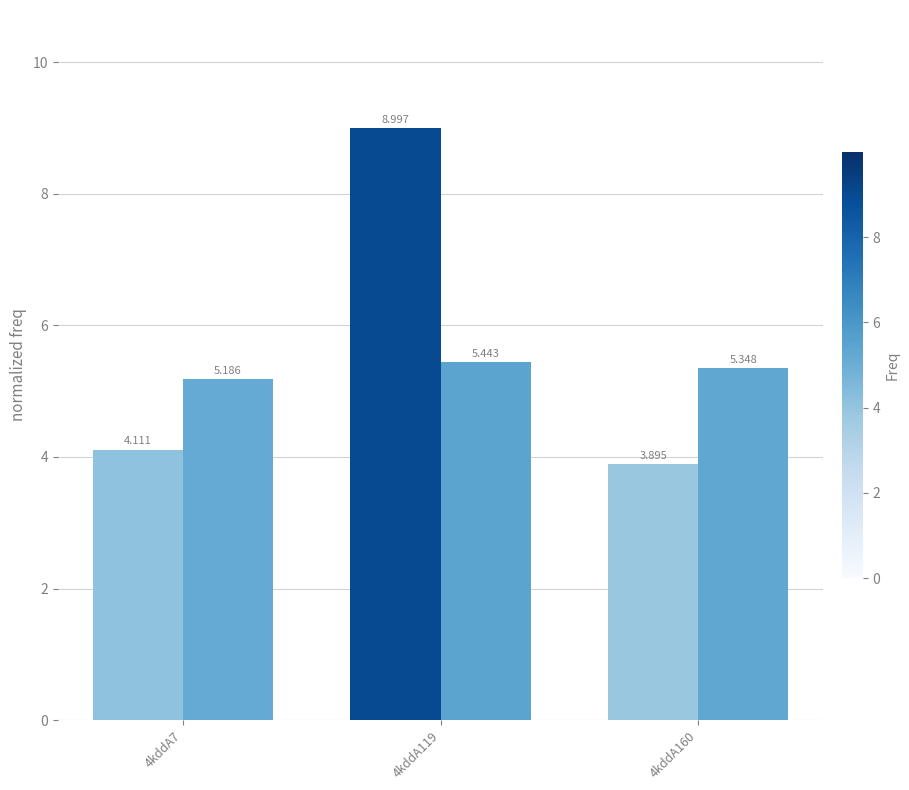

What is the total value across all series at 4kddA119?

14.4